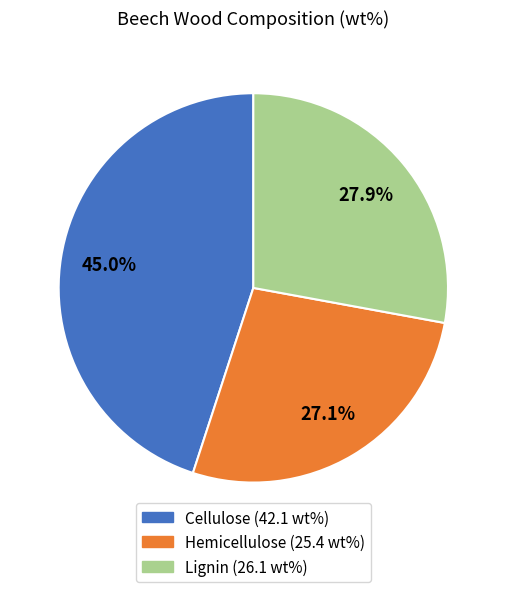

Approximately how many times larger is the value at Cellulose compared to Hemicellulose?

1.7